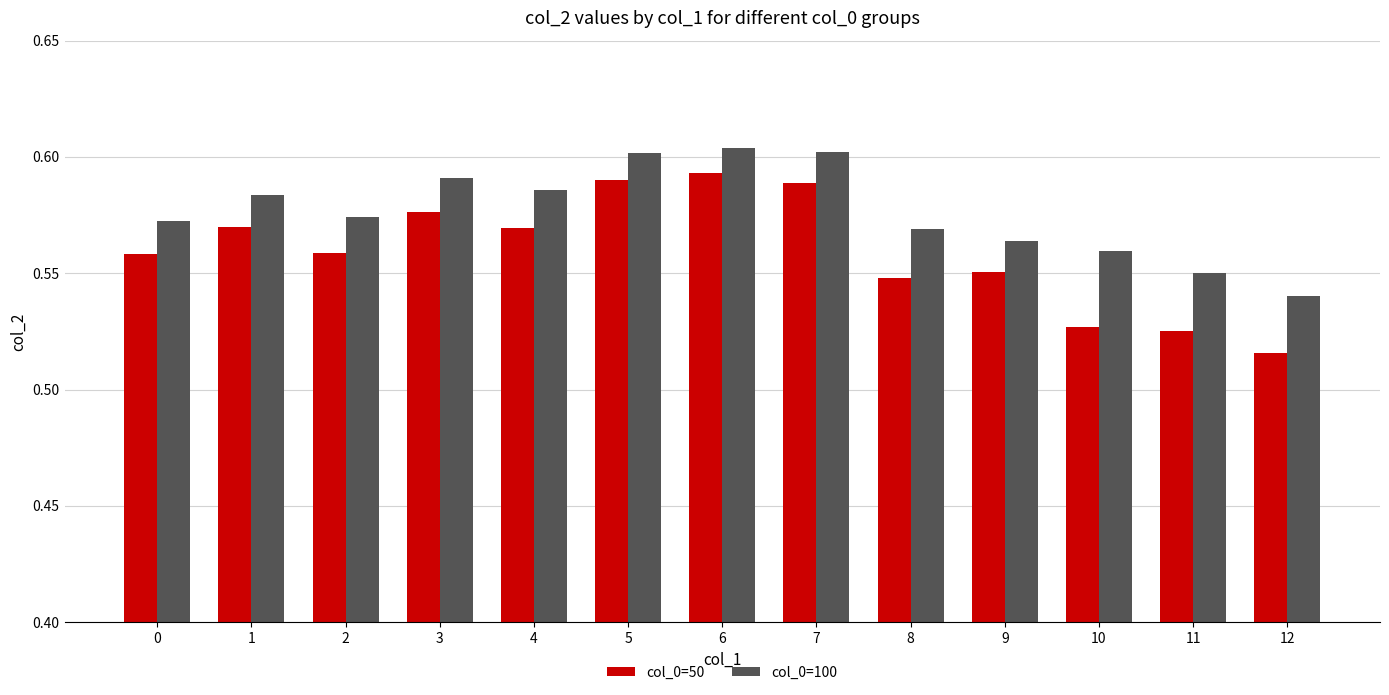

What is the sum of the col_0=50 values at 2 and 8?

1.1